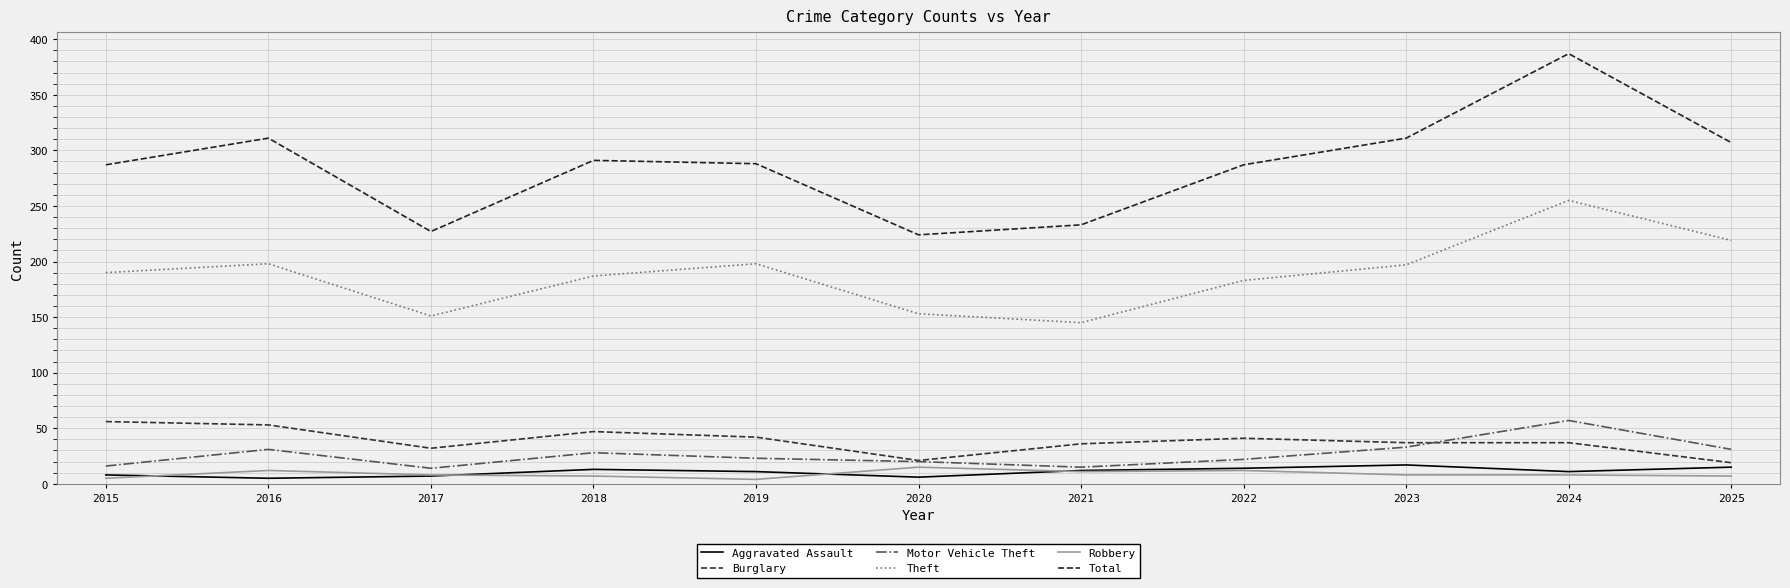

True or false: Aggravated Assault and Burglary cross at least once.

False